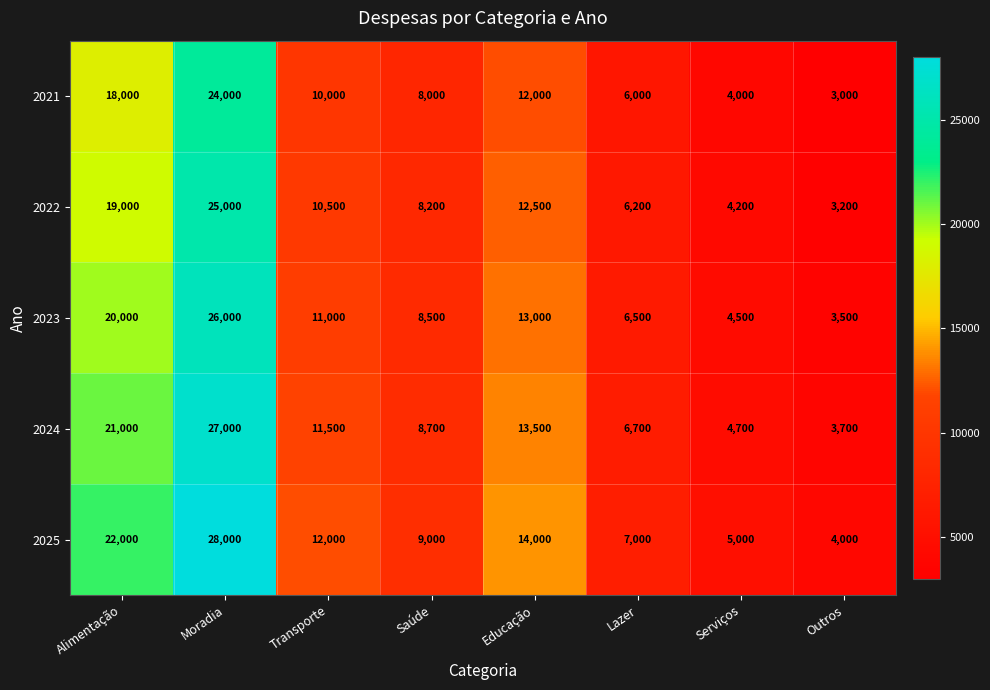

What is the total value across all series at Educação?

65000